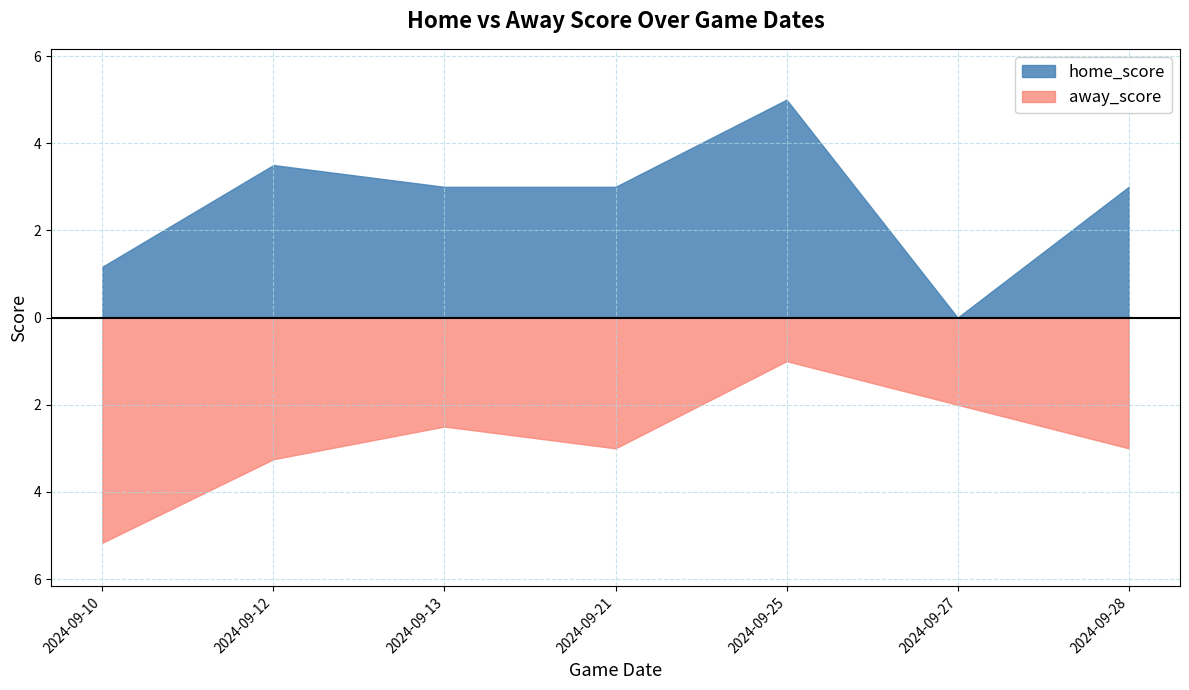

Which series has the largest total across all categories?

away_score